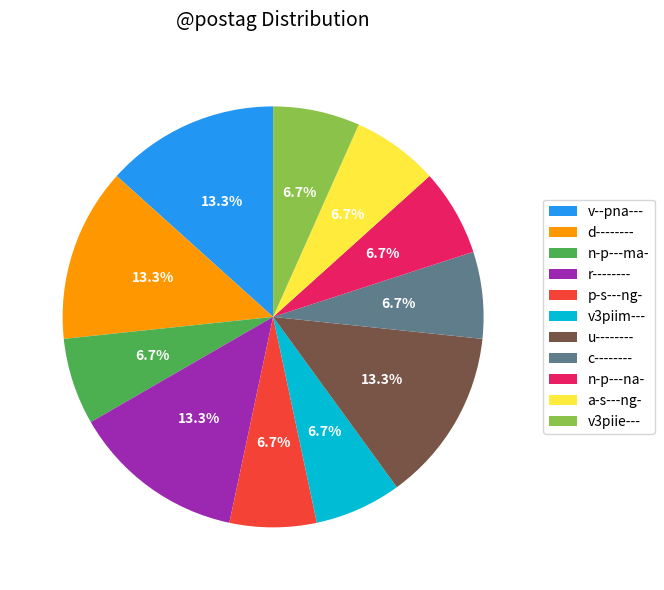

What percentage is the v3piie--- slice, to the nearest percent?

7%